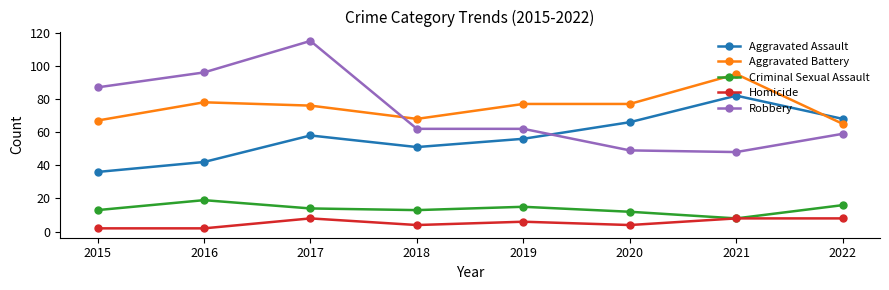

How many series are shown in this chart?

5